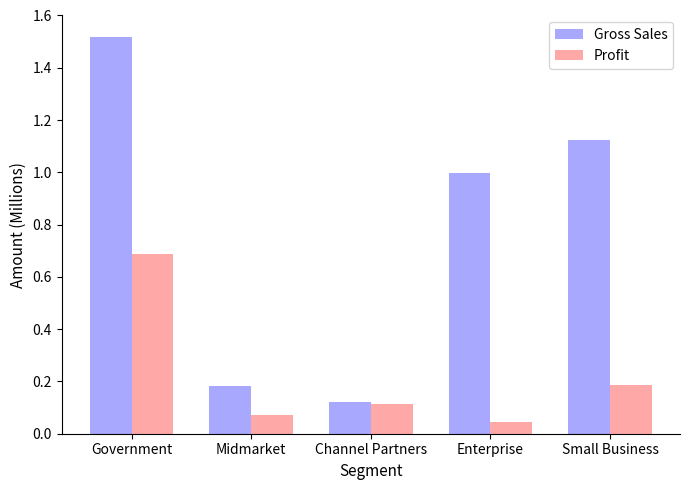

At how many categories does at least one series exceed 0?

5